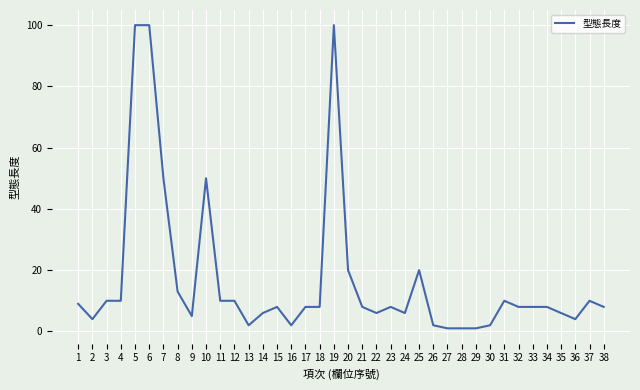

Count the number of categories in the chart.

38